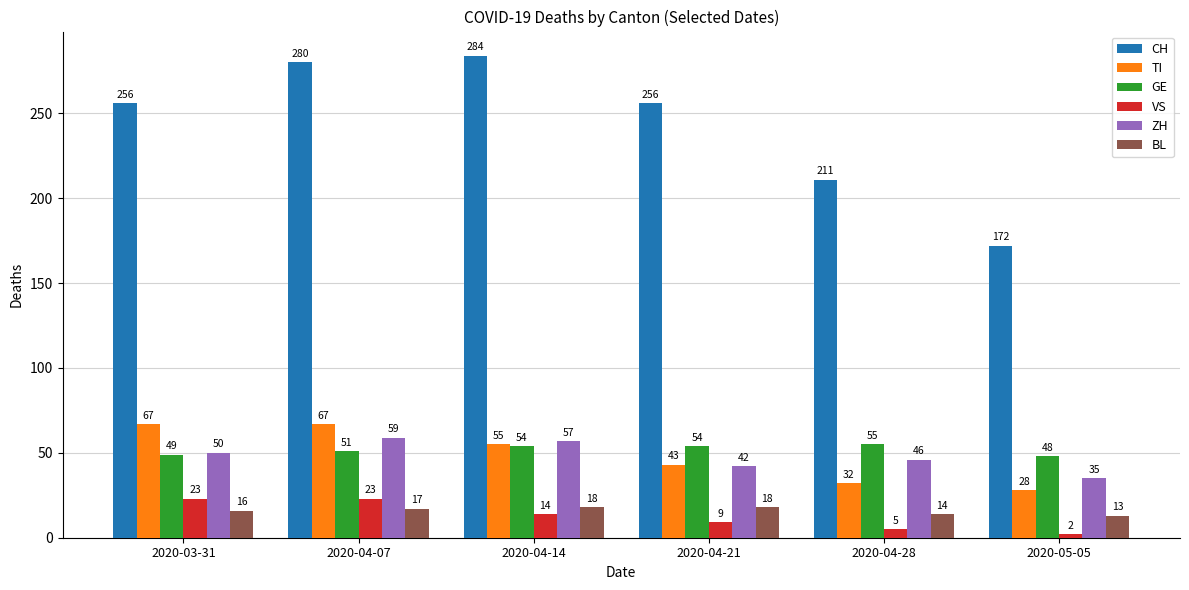

What is the highest value of the CH series?

284